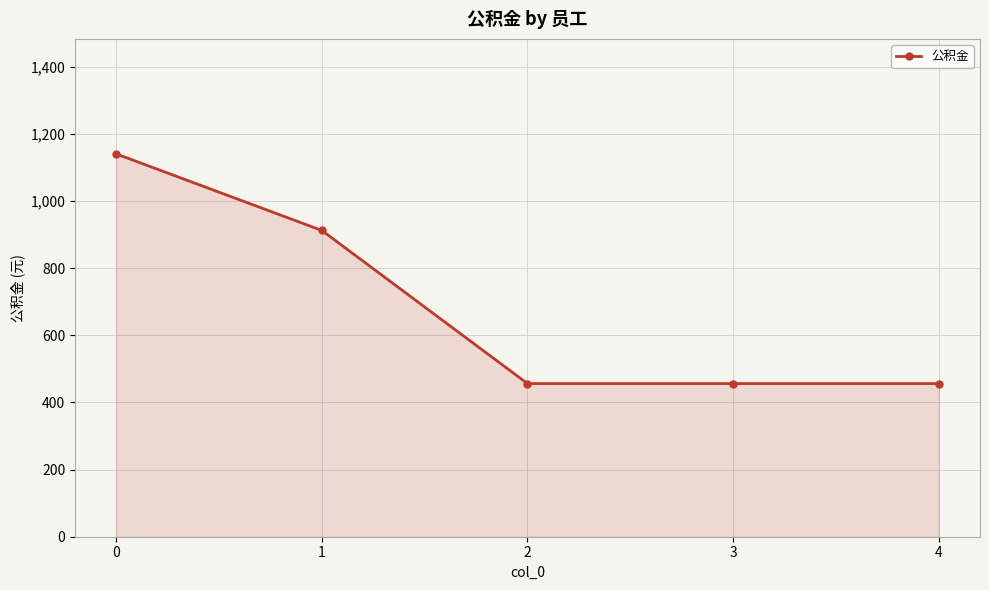

How many data points does each series have?

5